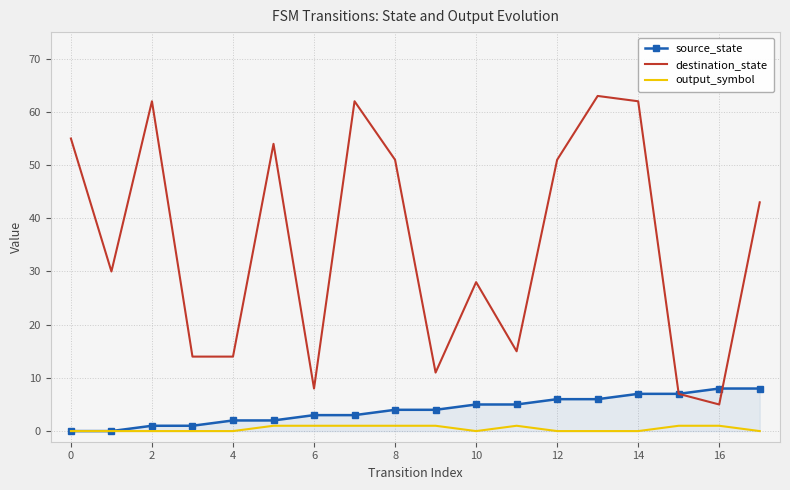

Reading right to left, transcribe all the data shown in this chart.

source_state: 8	8	7	7	6	6	5	5	4	4	3	3	2	2	1	1	0	0
destination_state: 43	5	7	62	63	51	15	28	11	51	62	8	54	14	14	62	30	55
output_symbol: 0	1	1	0	0	0	1	0	1	1	1	1	1	0	0	0	0	0